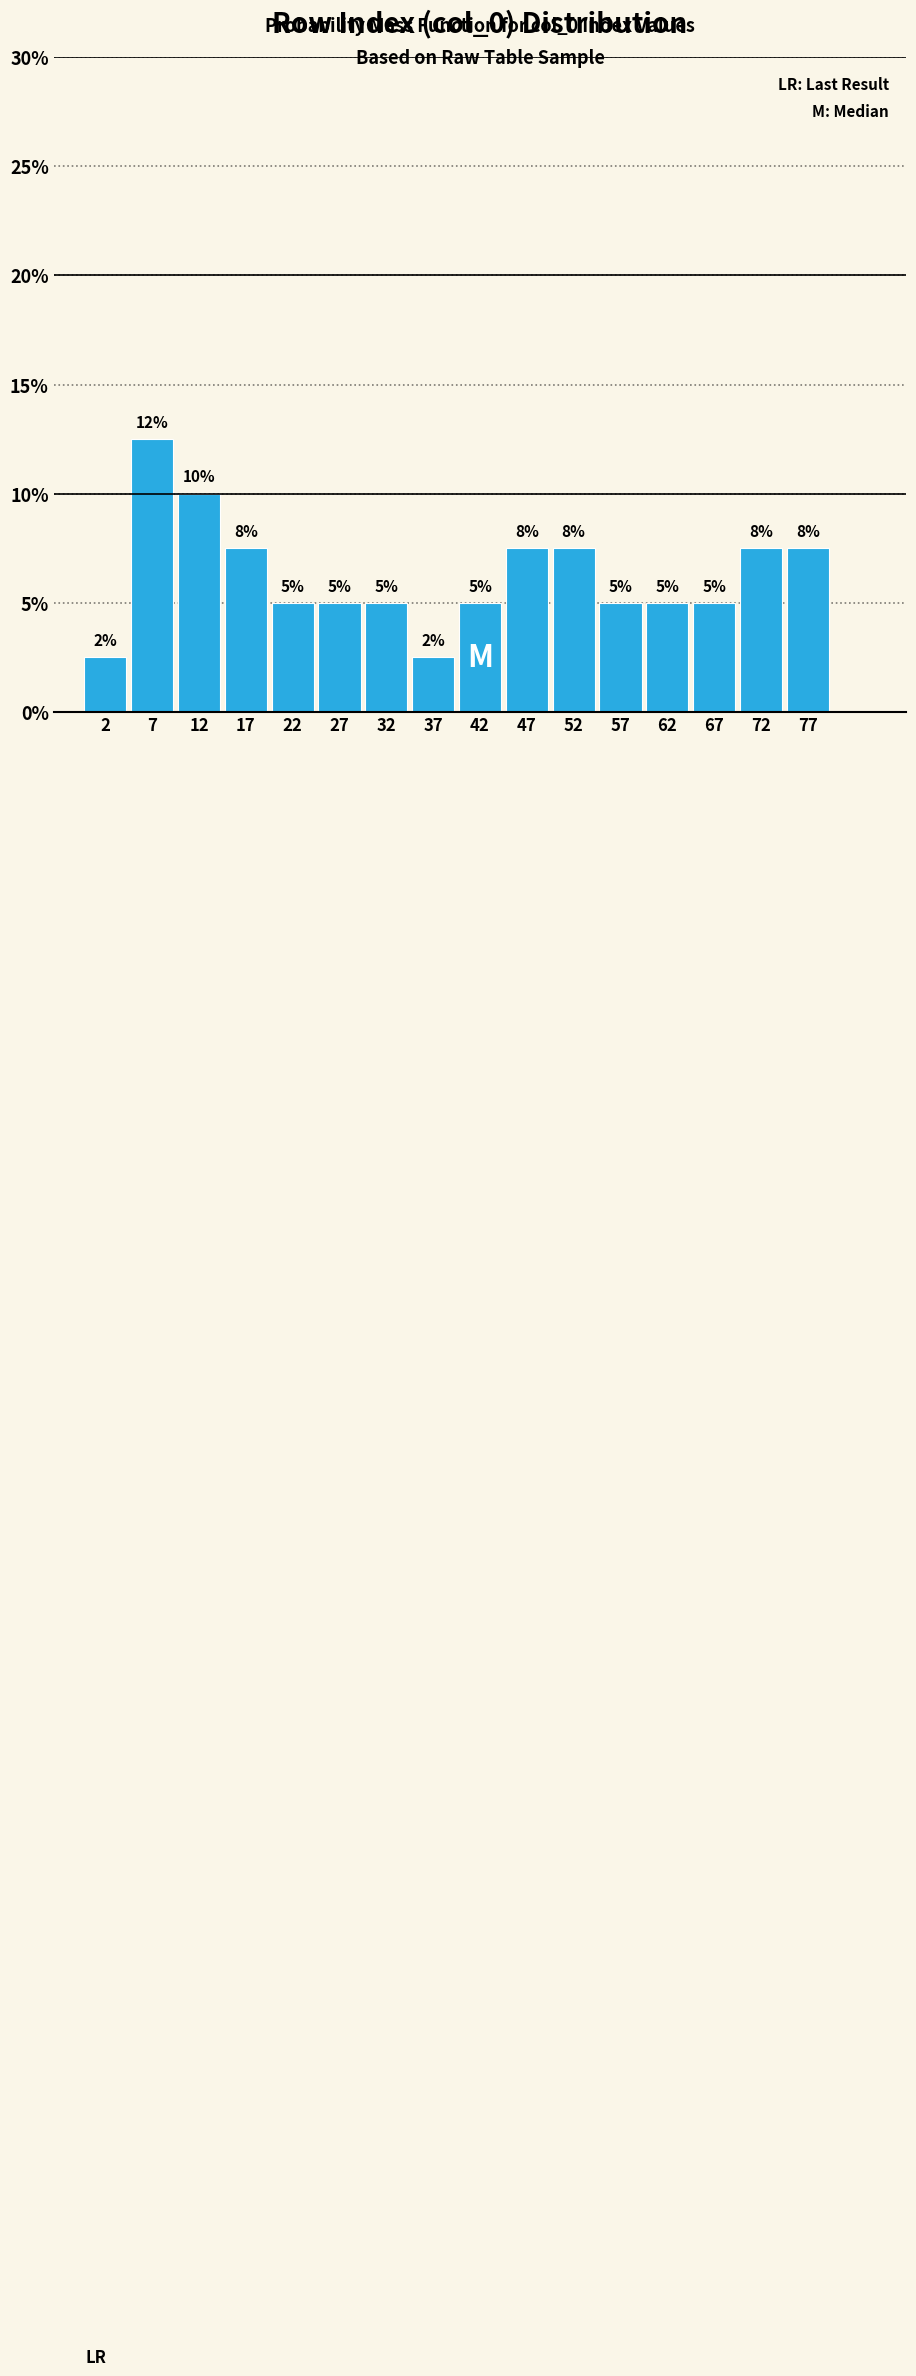

What is the difference between the maximum and minimum values?

10.0